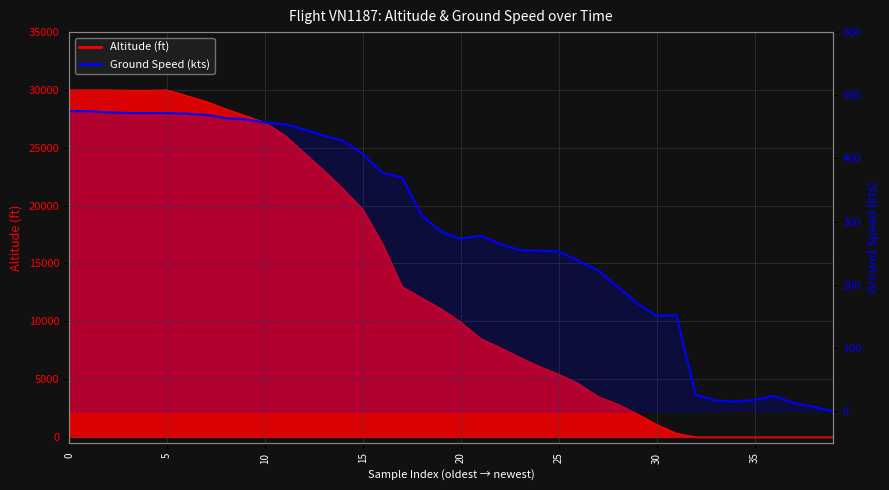

Reading left to right, list all the values displayed in this chart.

475	475	473	472	472	472	471	469	464	462	457	454	446	436	428	407	377	370	310	284	273	278	265	255	254	253	238	223	197	171	151	152	26	17	15	18	24	13	7	0